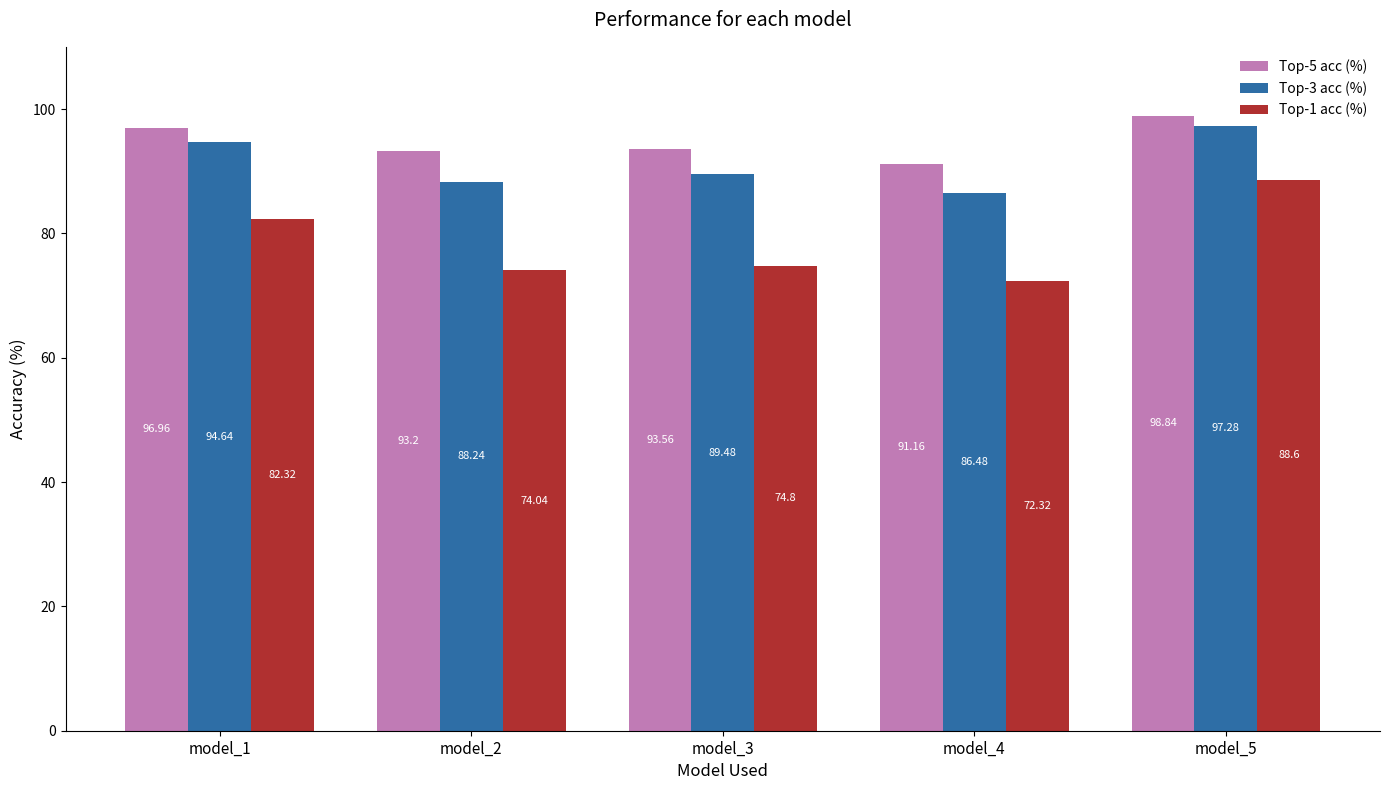

Where does the Top-5 acc (%) series first go above 93?

model_1